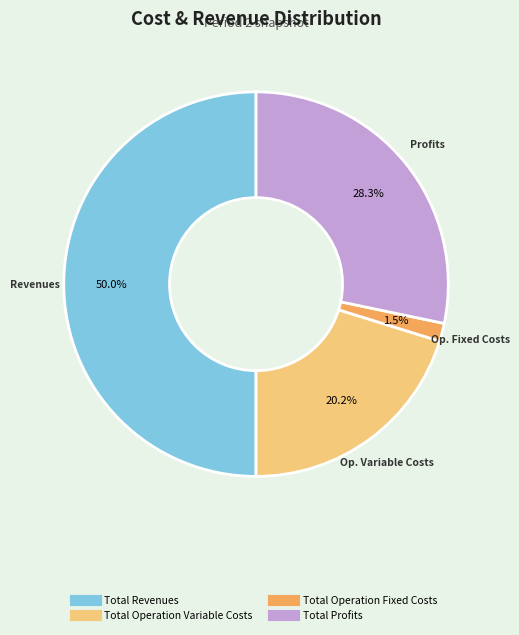

Count the number of slices in the pie.

4